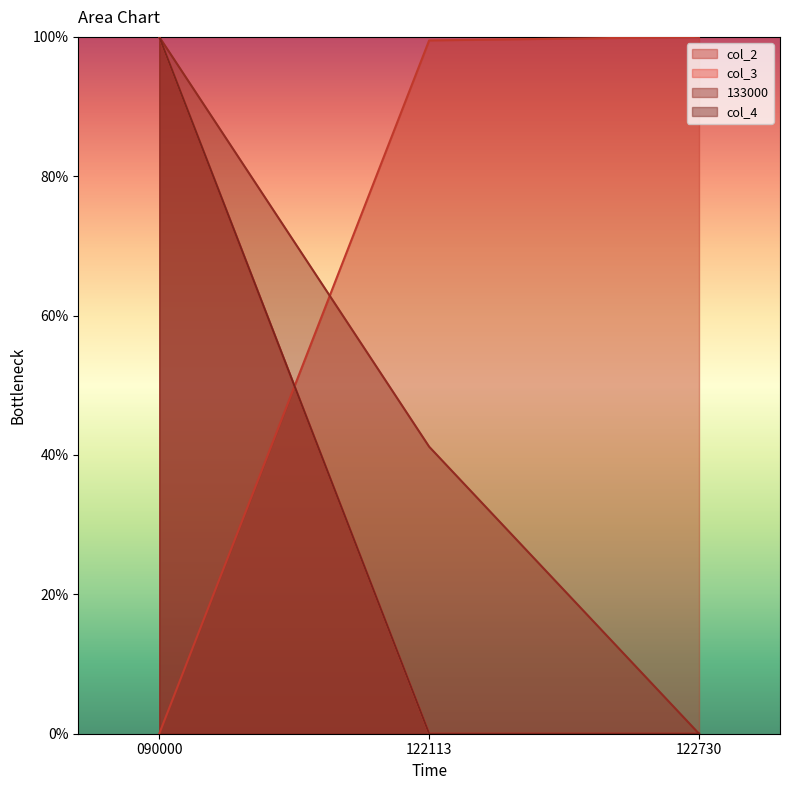

Which series has the largest range (max minus min)?

col_2